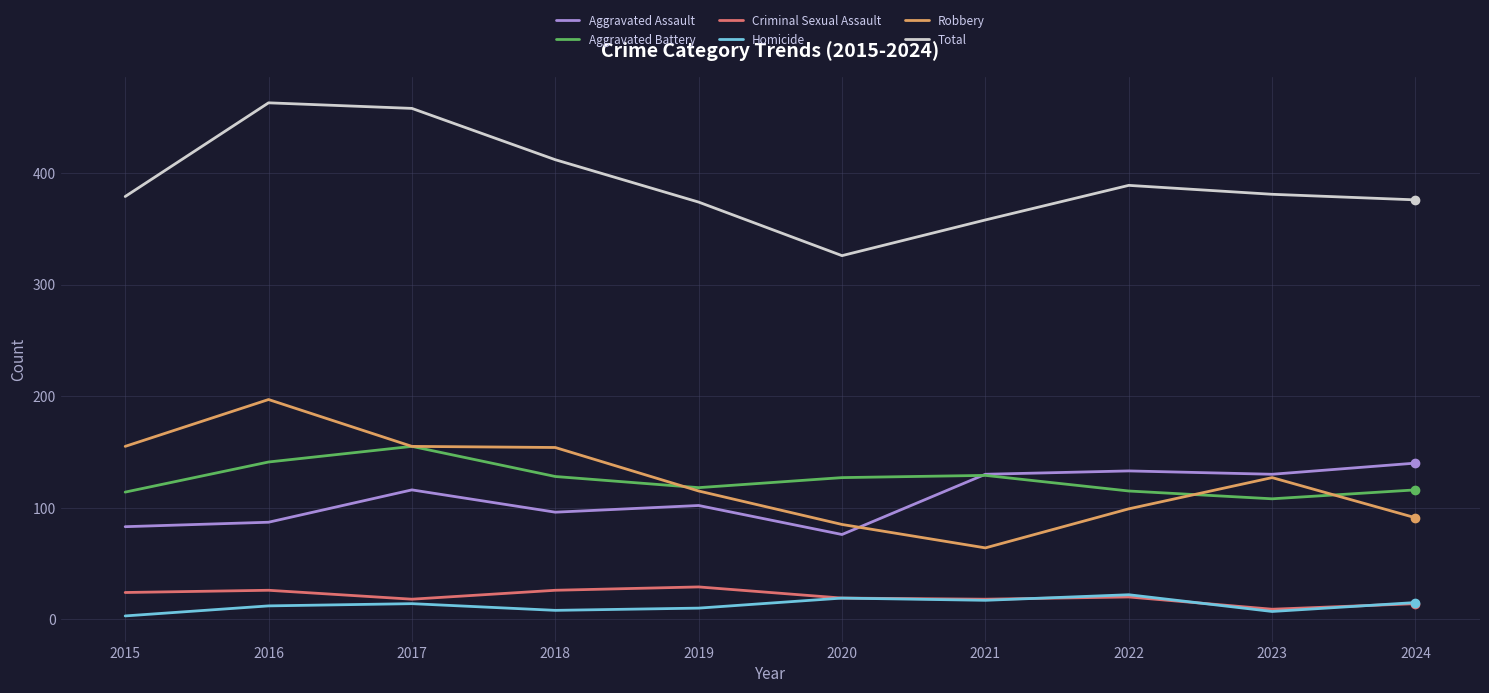

True or false: Total and Aggravated Assault intersect in this chart.

False